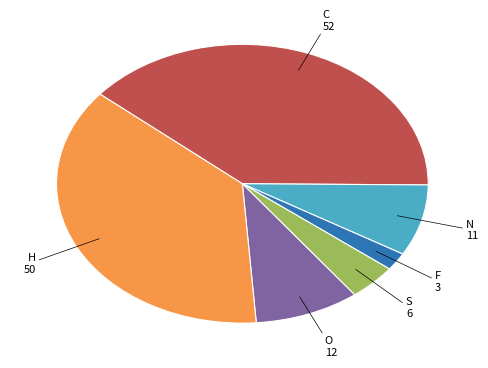

Is there a majority slice in this chart?

No